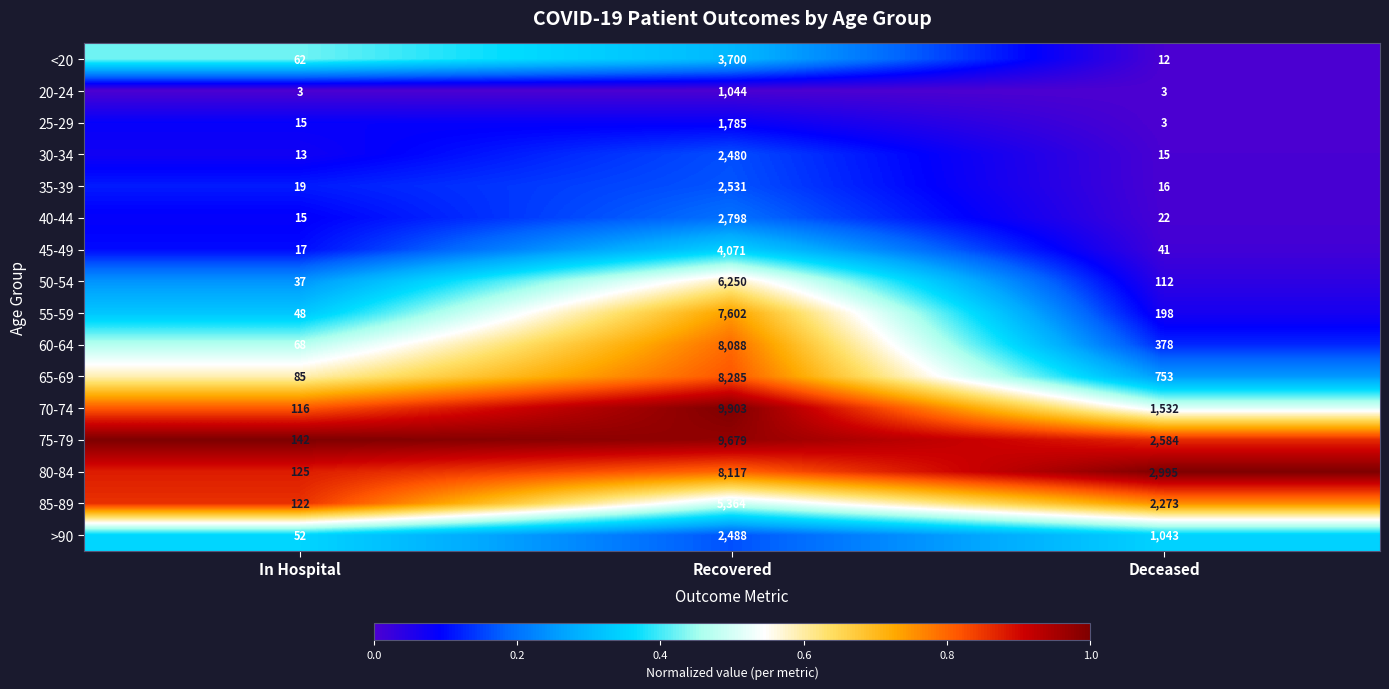

What is the highest value of the 85-89 series?

5364